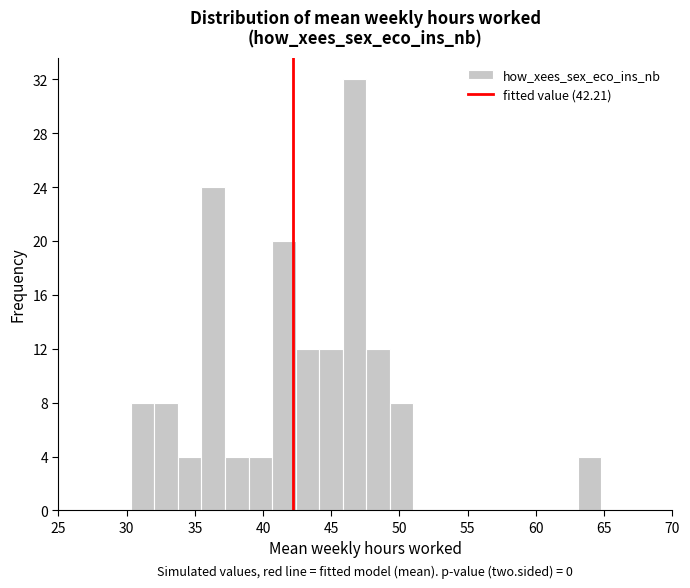

Around what value on the x-axis is the tallest bar? Give the approximate position of its centre, as read against the axis.

46.5